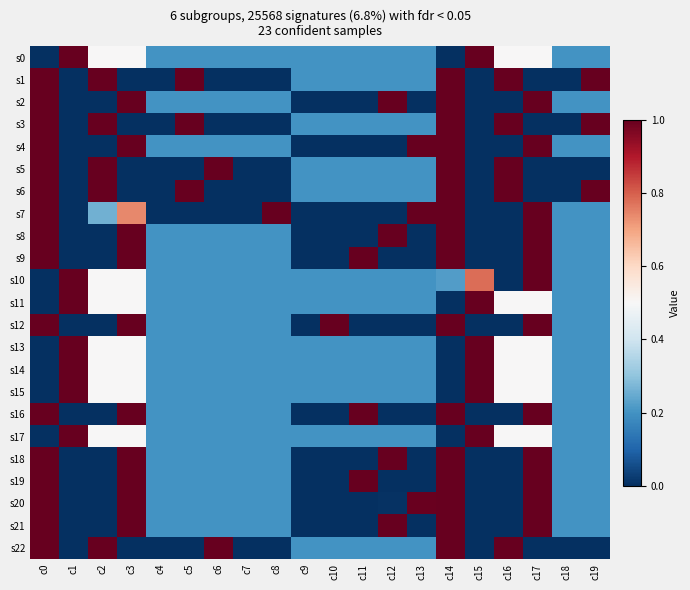

Rank the series by their maximum value, from lowest to highest.

s0, s1, s2, s3, s4, s5, s6, s7, s8, s9, s10, s11, s12, s13, s14, s15, s16, s17, s18, s19, s20, s21, s22